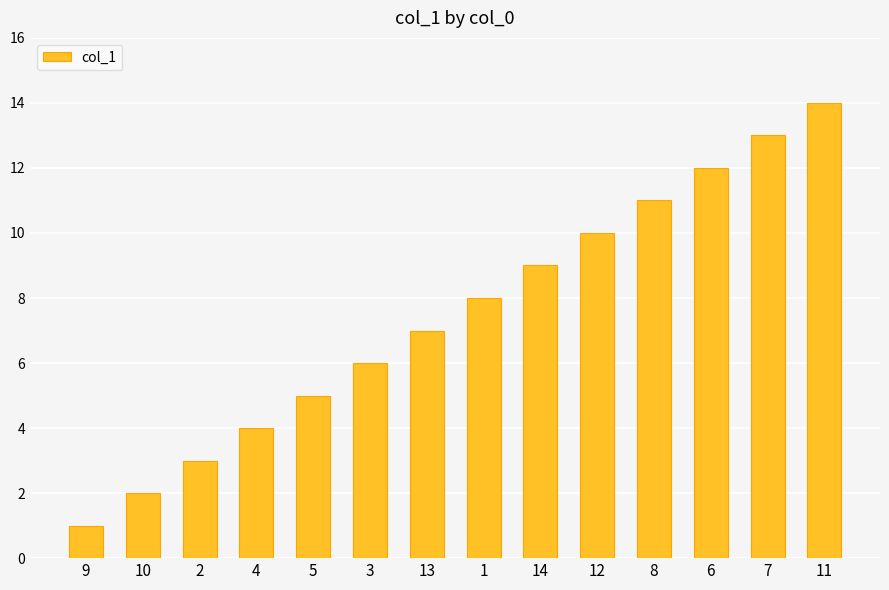

What is the label of the 1st bar from the left?

9